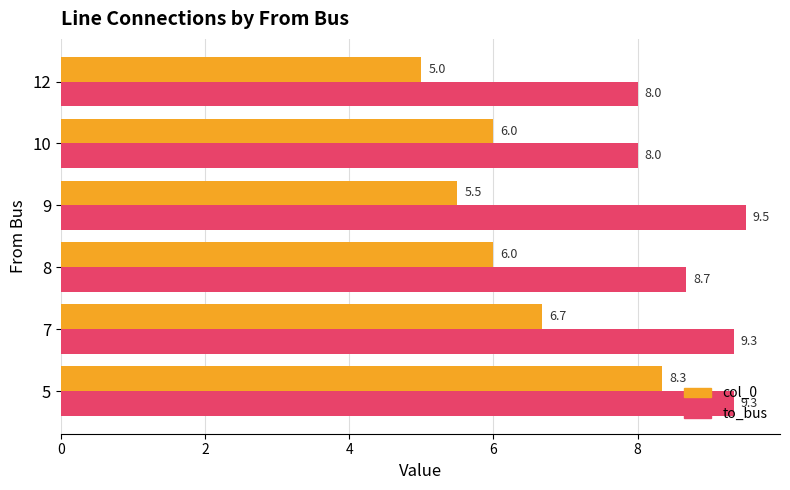

What is the sum of the to_bus values at 9 and 12?

17.5